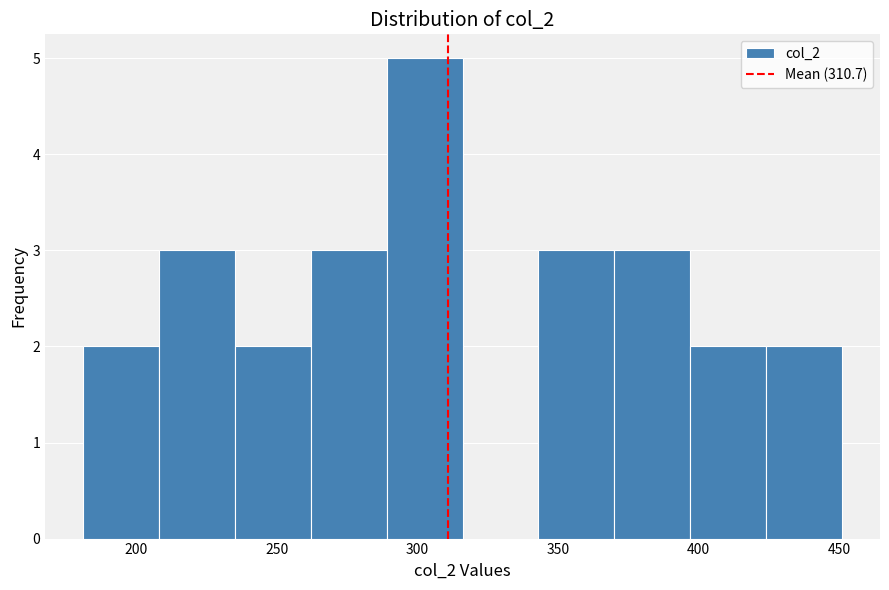

What is the height of the bar covering 343 to 370 on the x-axis? Neither the bar edges nor the heights are printed on the chart, so give them approximately, as read against the axes.

3